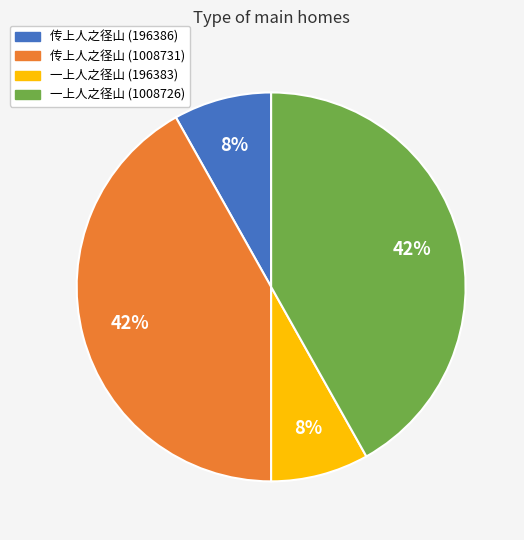

Is it true that 一上人之径山 (1008726) is 42% of the pie?

True